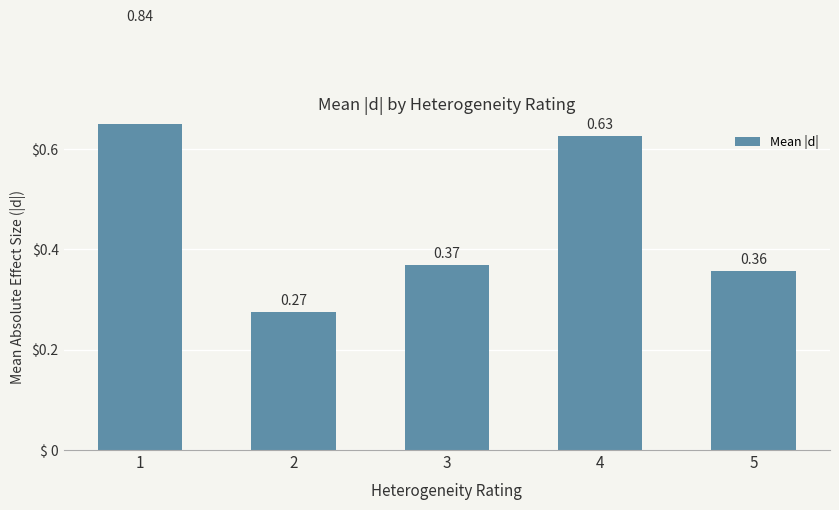

How many series are shown in this chart?

1